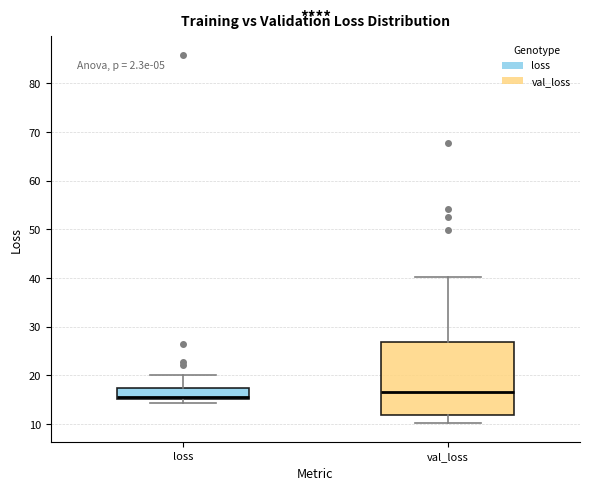

Reading left to right, transcribe this box plot: for each box, give where its median line is, the range the box spans, and where its two whiskers end, as read against the y-axis. The values are not printed on the chart, so give them approximately, as read against the axis.

loss: median 16, box 15 to 17, whiskers 14 to 20
val_loss: median 17, box 12 to 27, whiskers 10 to 40